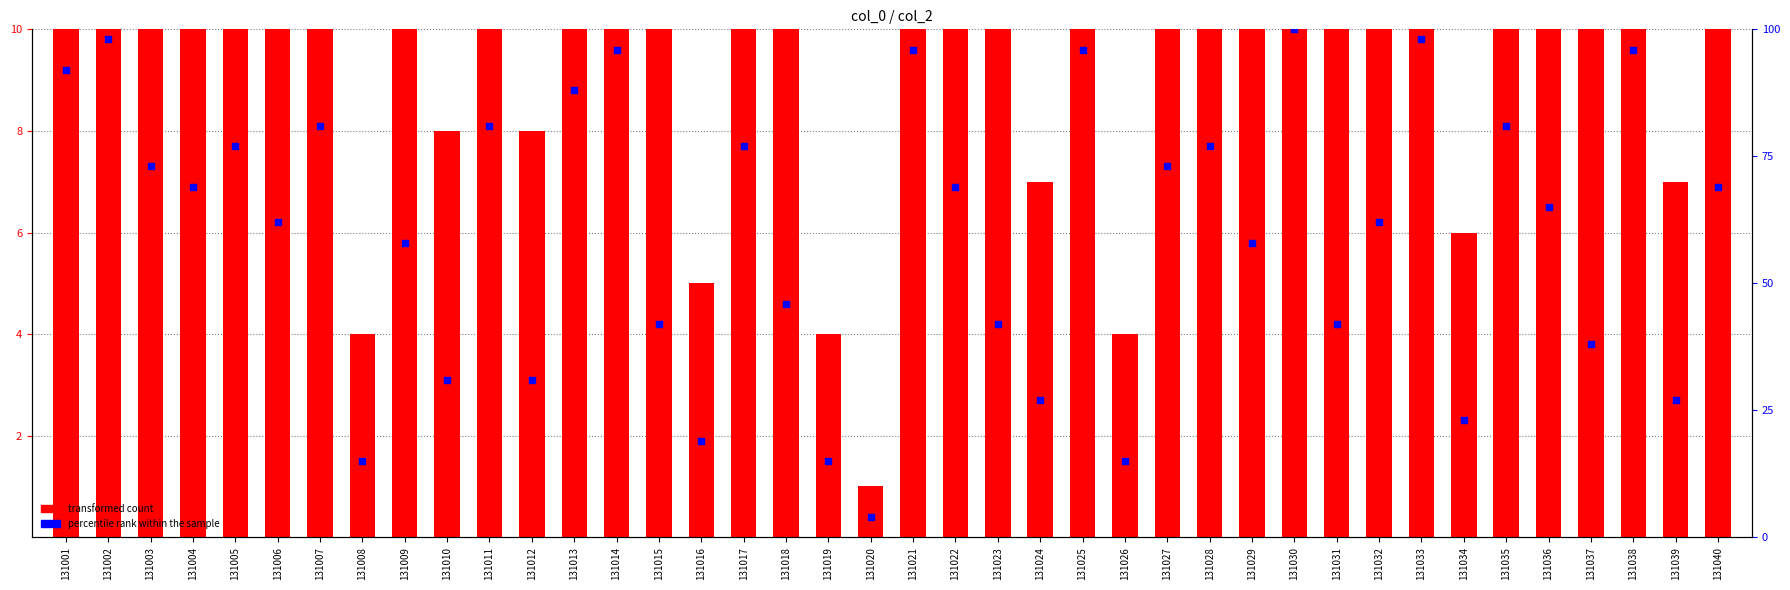

At how many categories does at least one series exceed 13?

25